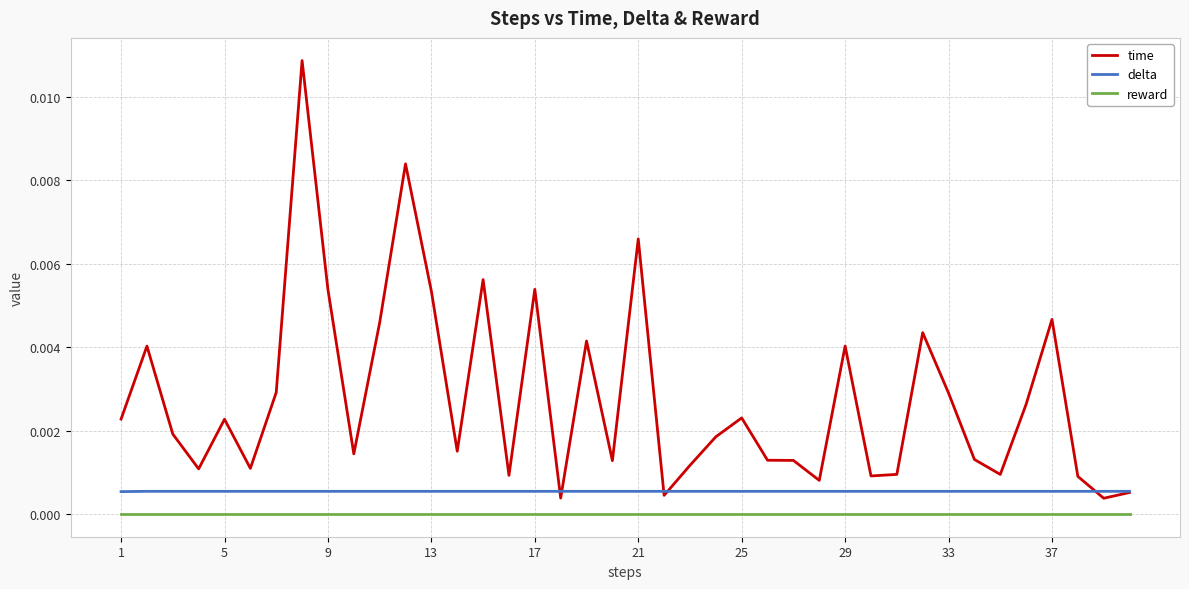

Which series has the widest spread of values?

time